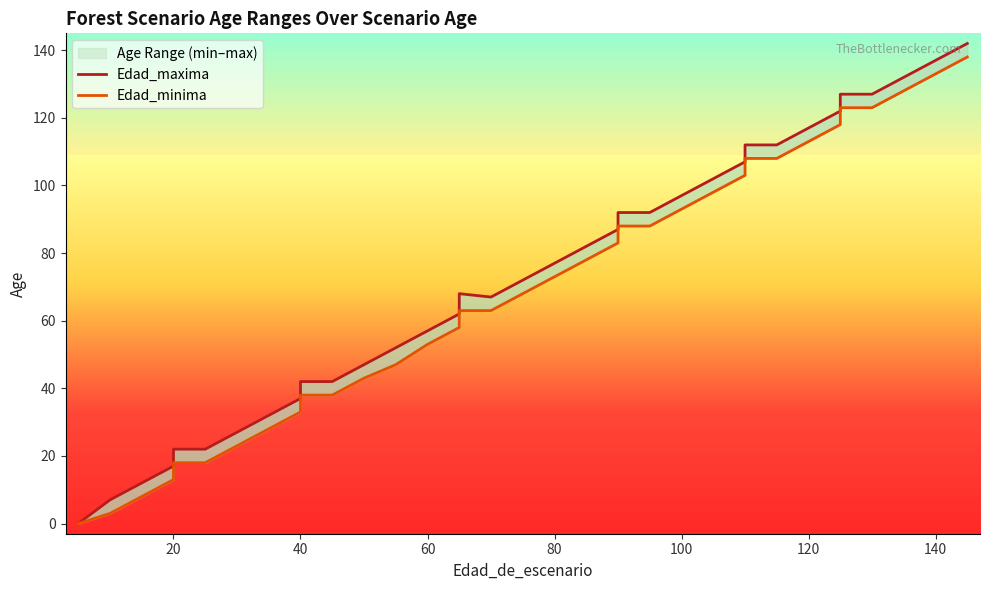

How many data points in Edad_maxima are less than 72?

18